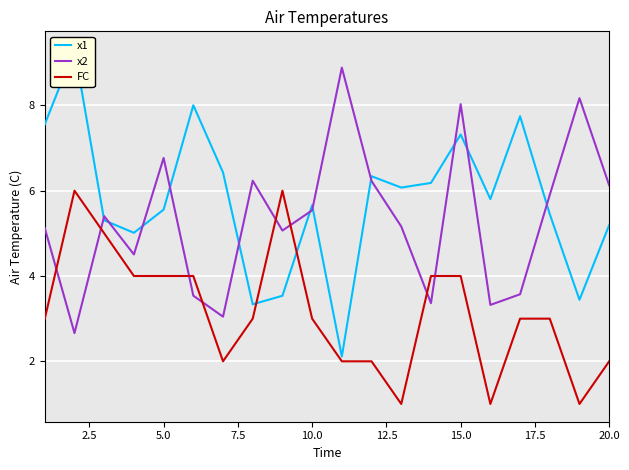

How many lines are shown in the chart?

3